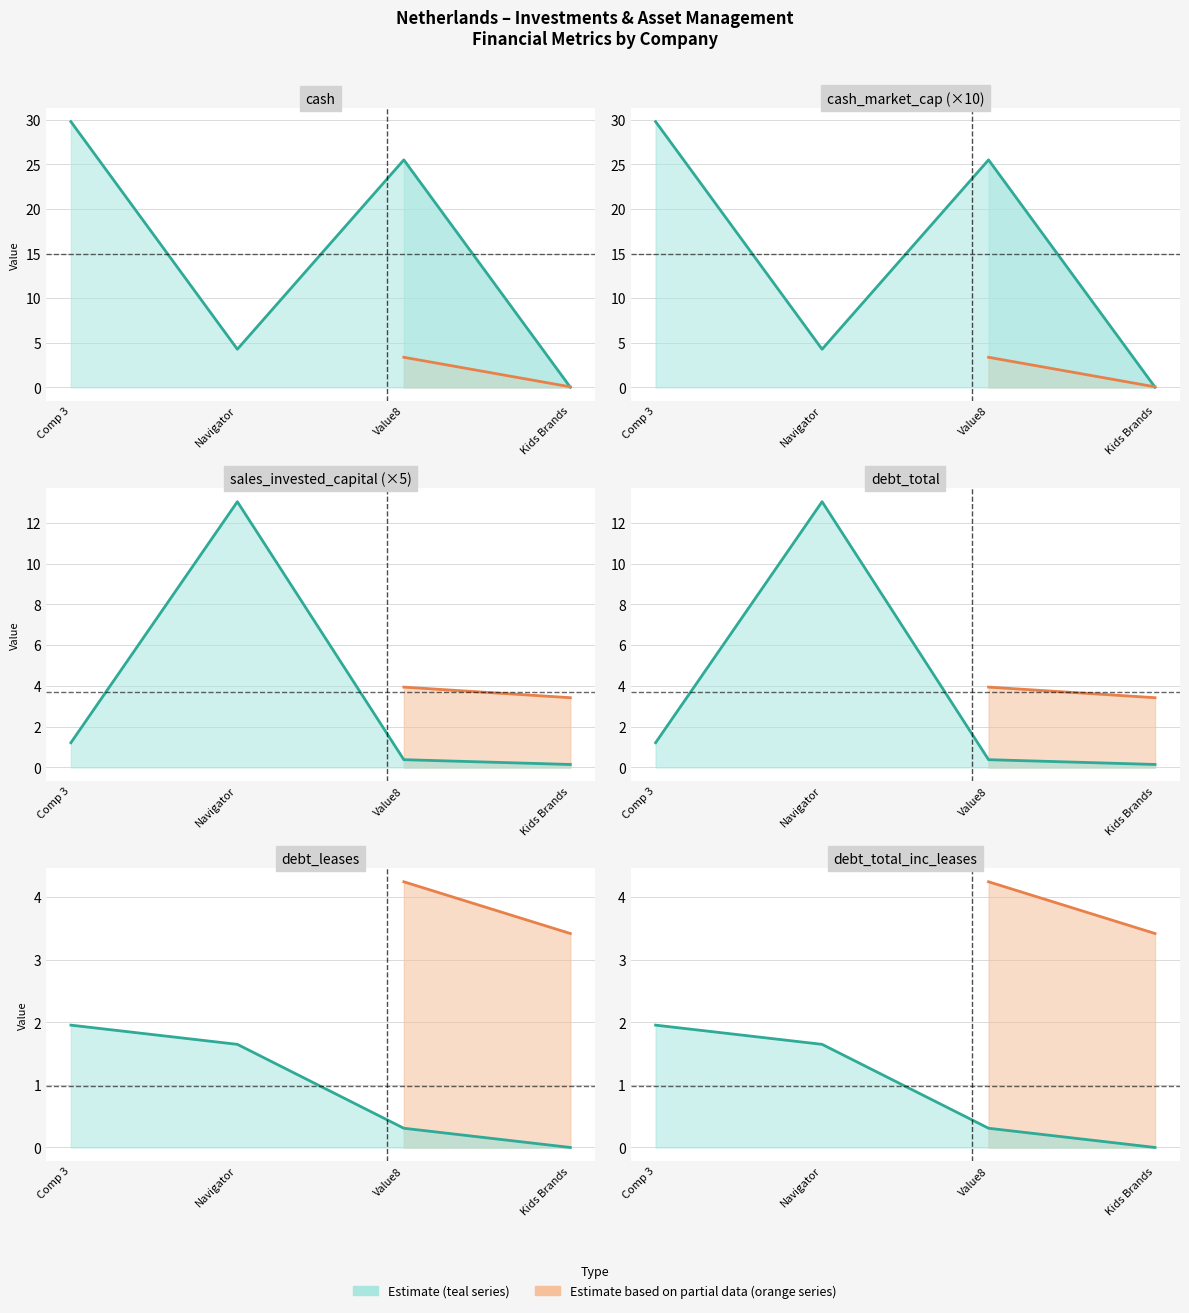

Where is debt_leases nearest to the value 0?

Kids Brands